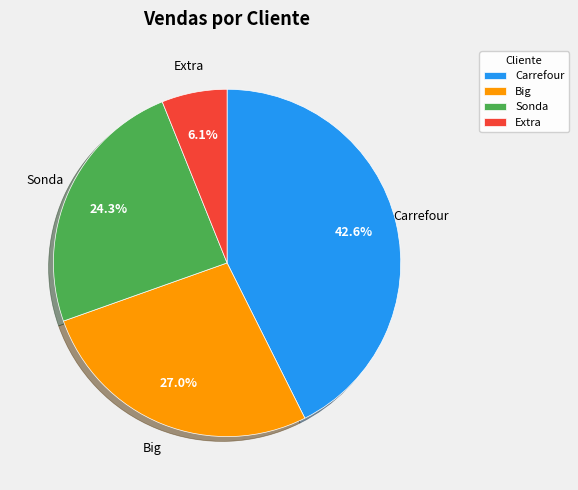

How many segments does this pie chart have?

4